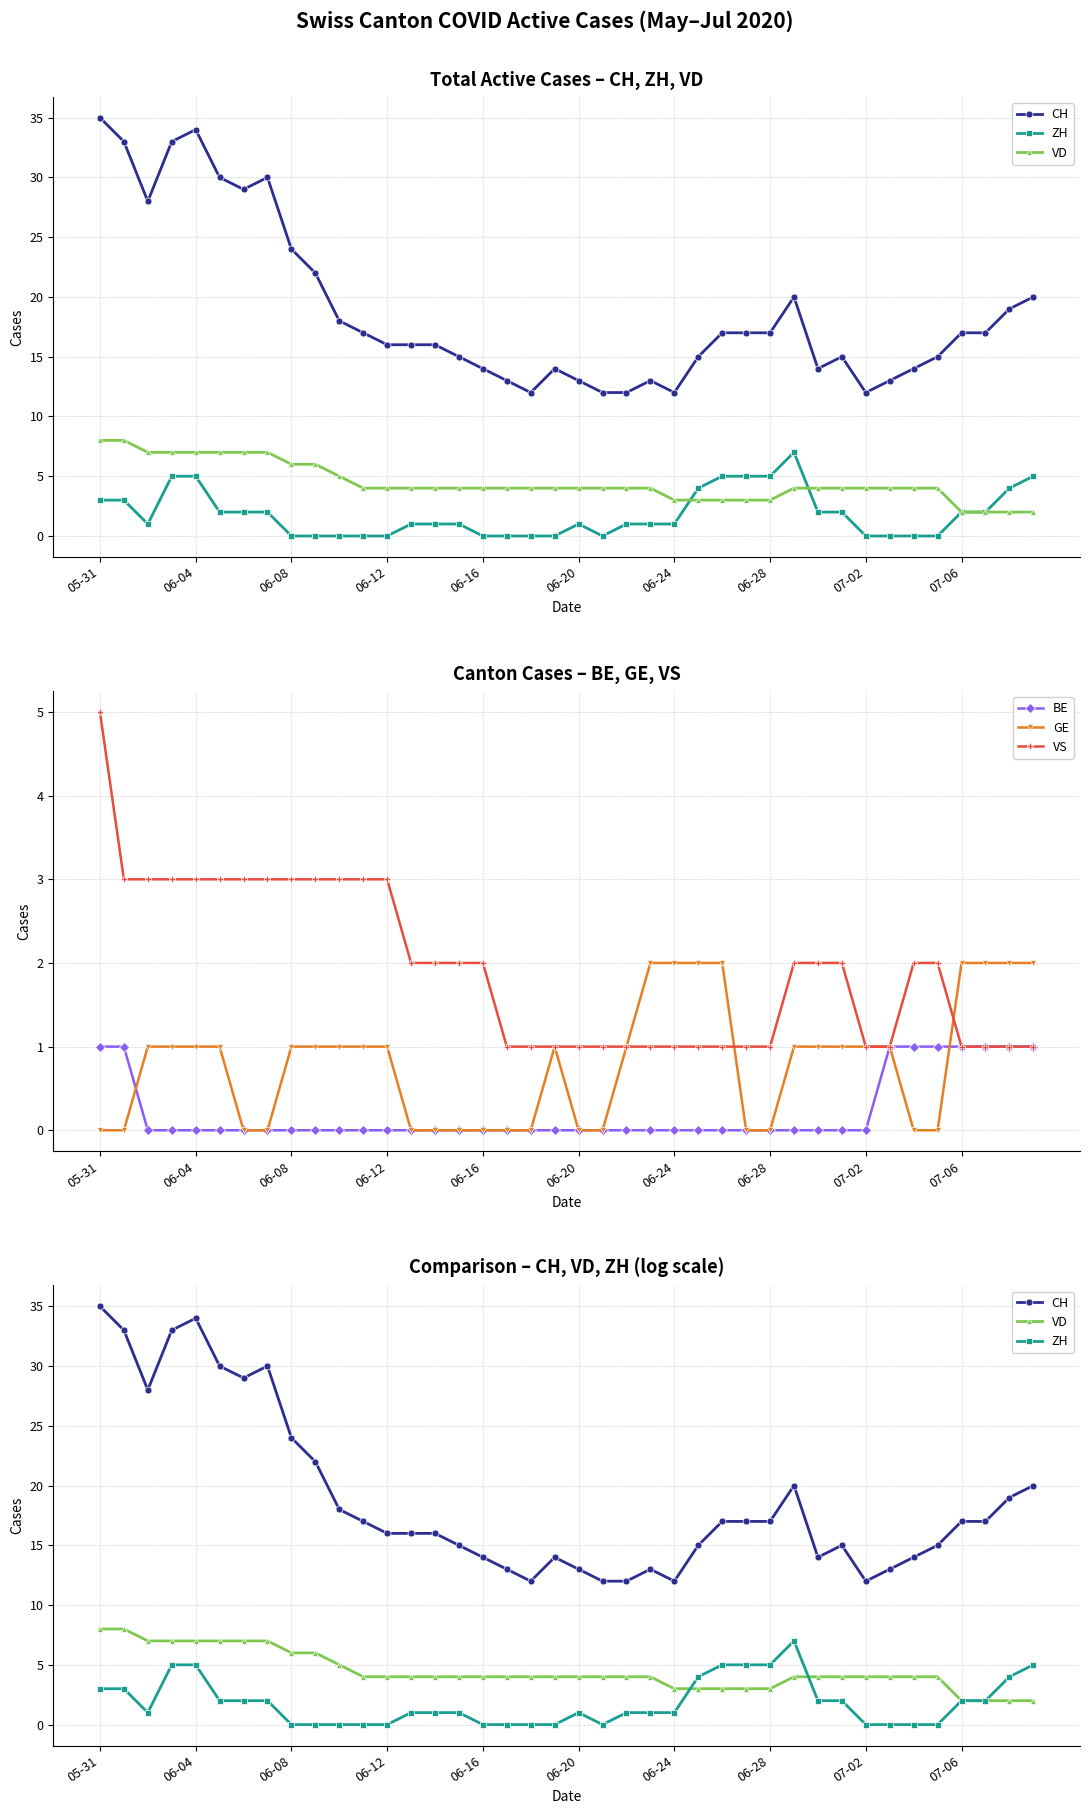

Which category has the highest value in the VS series?

05-31